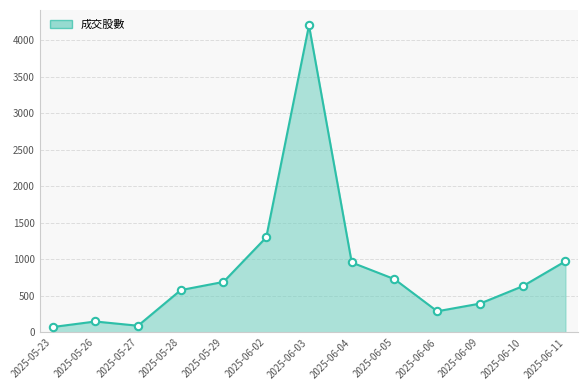

What is the ratio of the value at 2025-05-23 to the value at 2025-06-11?

0.1